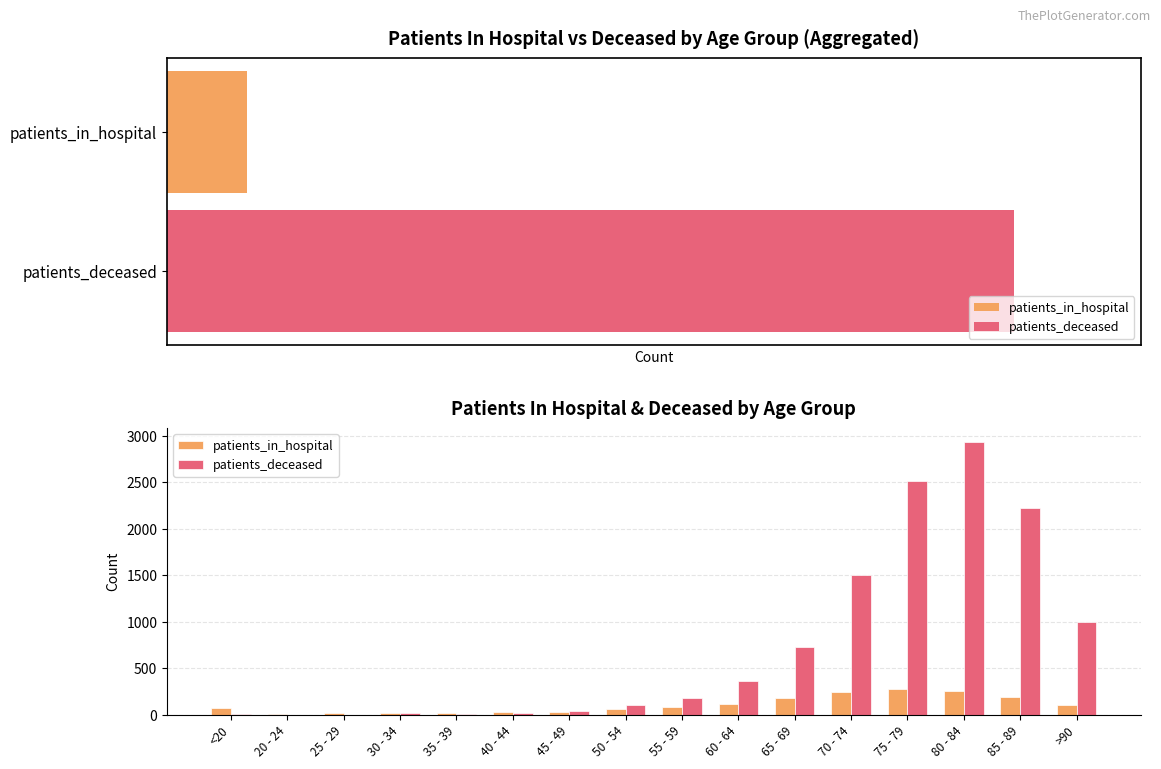

What is the value of the patients_deceased bar at the 2nd from the left?

3